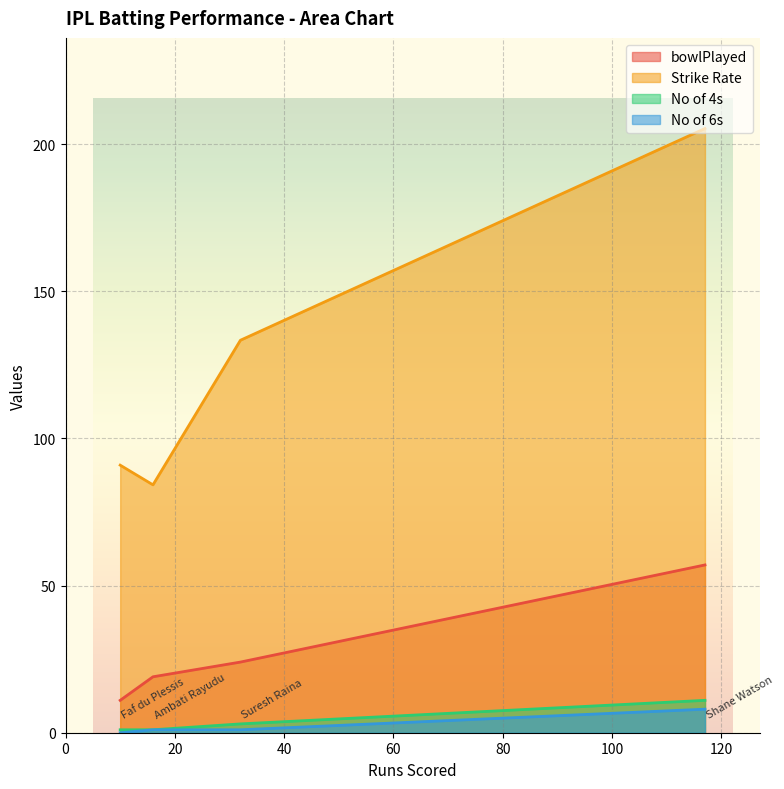

True or false: Strike Rate and bowlPlayed intersect in this chart.

False